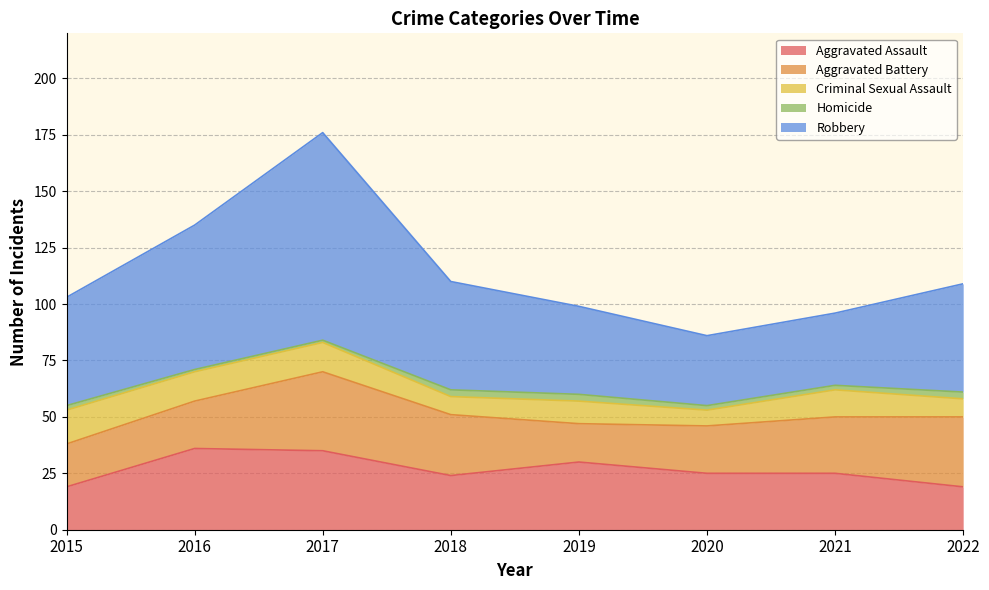

Where does the Aggravated Battery series first go above 25?

2017